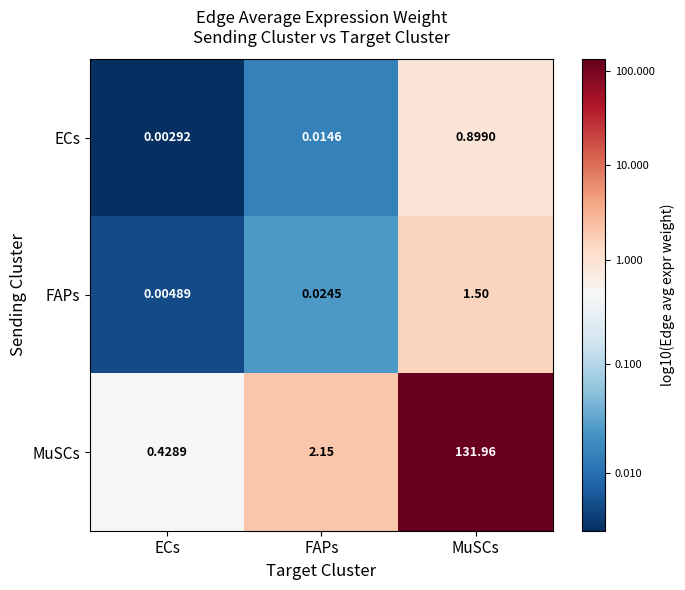

What is the total value across all series at MuSCs?

134.4